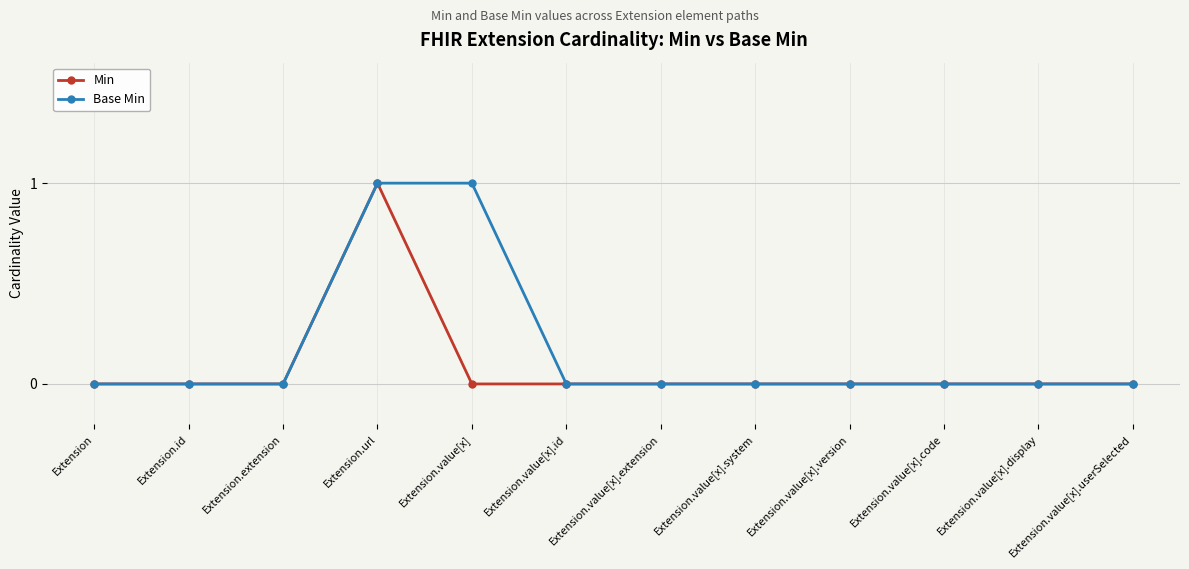

What are all the series names shown in the legend?

Min, Base Min